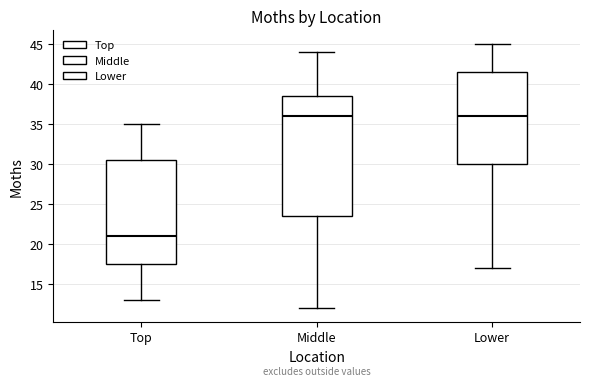

Comparing the boxes themselves (not the whiskers), which one is the tallest?

Middle